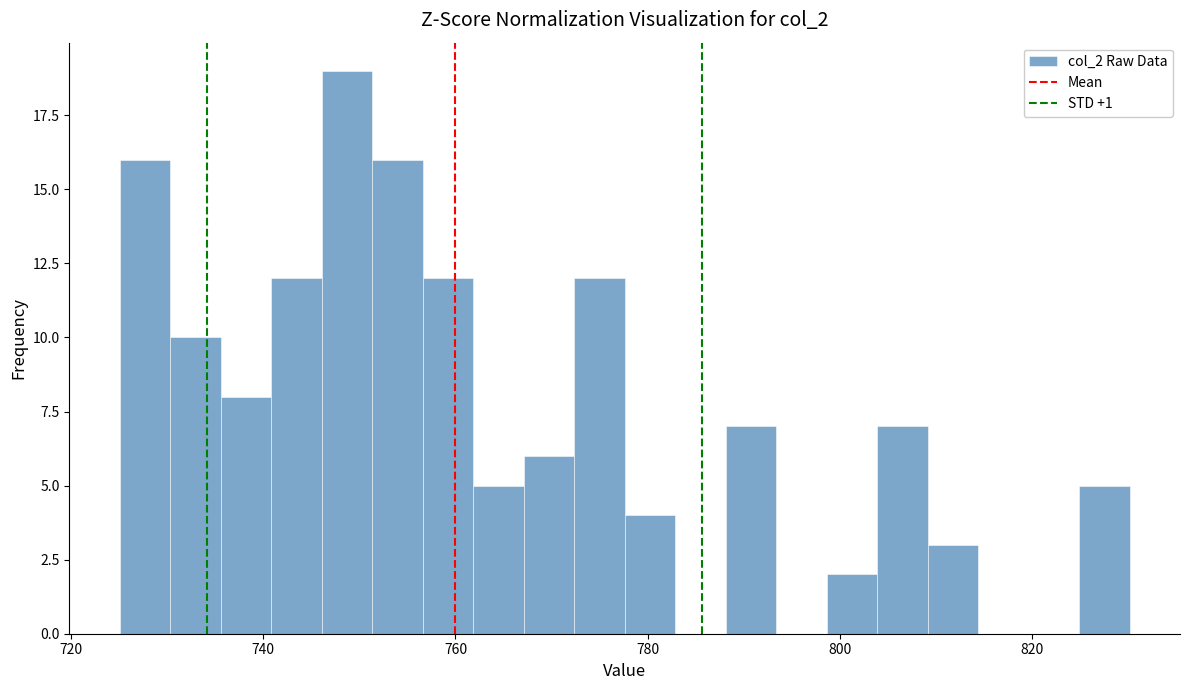

Read against the x-axis, roughly where is the centre of the tallest bar?

748